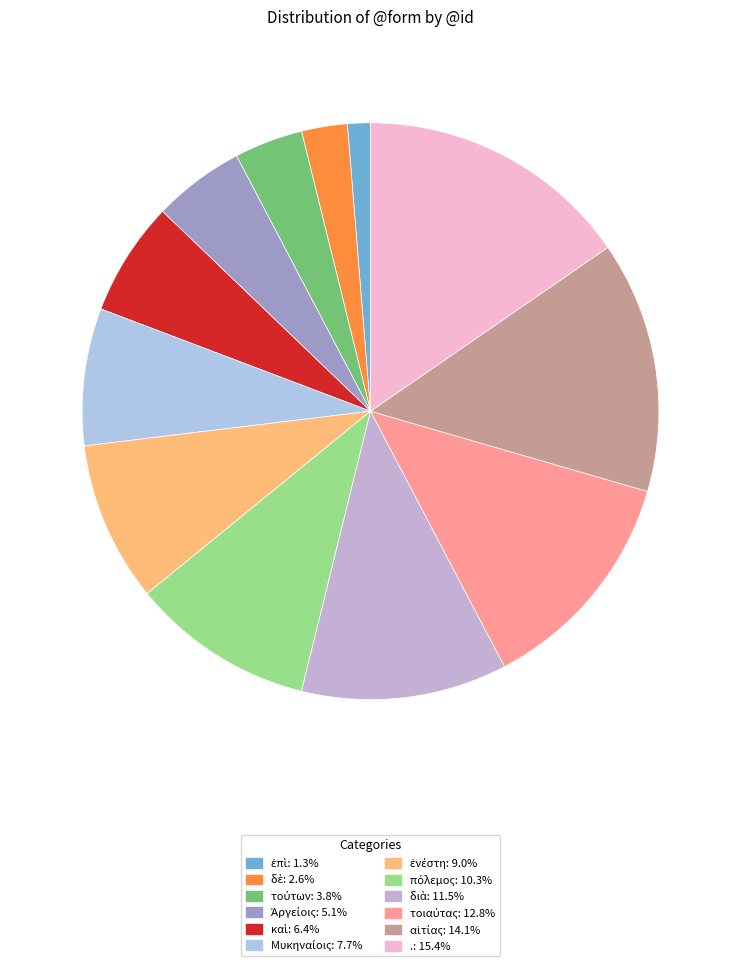

Is there any slice that represents more than half of the pie?

No